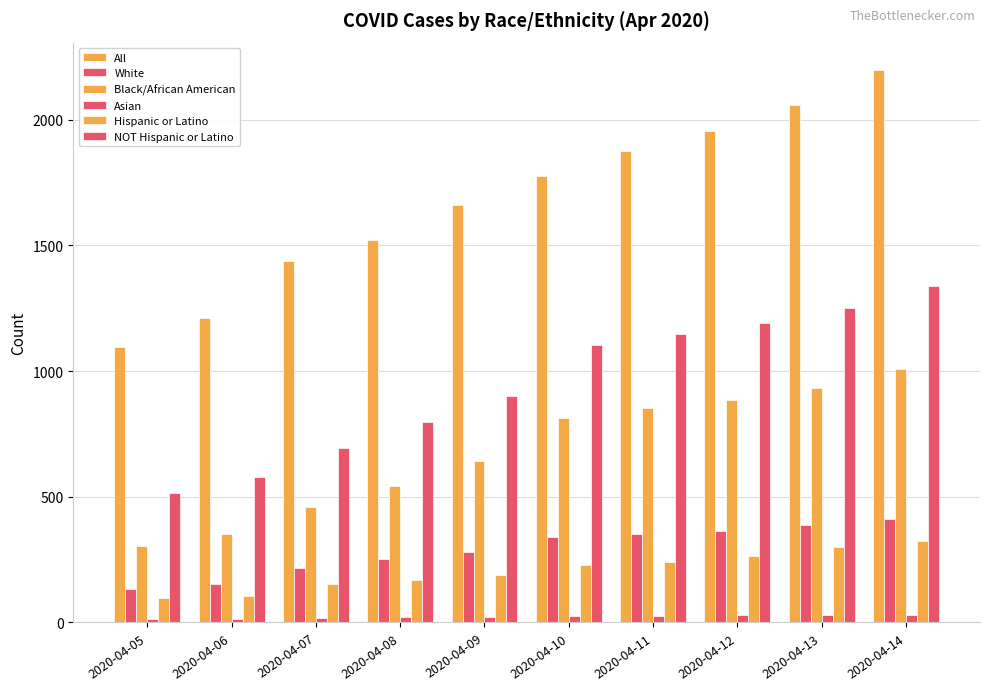

How many distinct data groups are displayed?

6